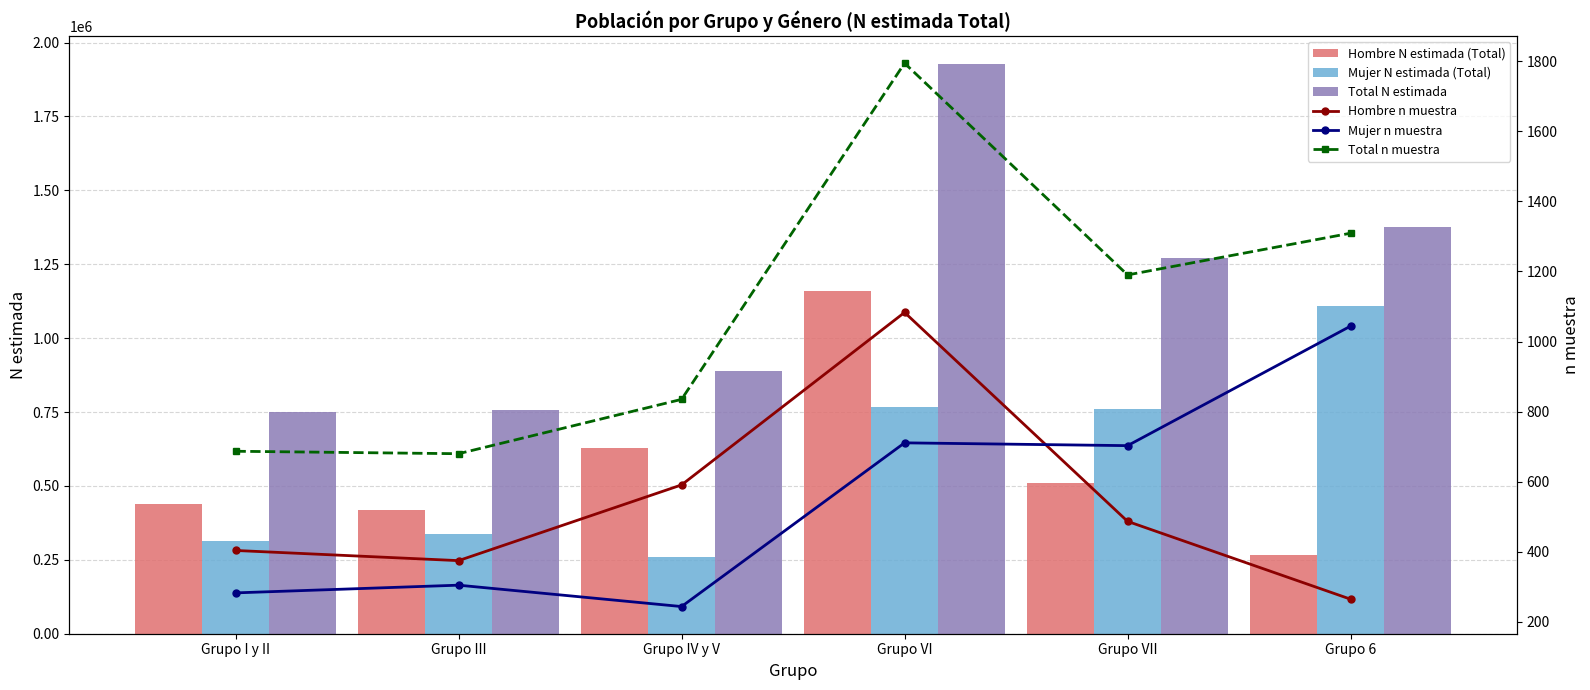

What position from the right is Grupo VII?

2